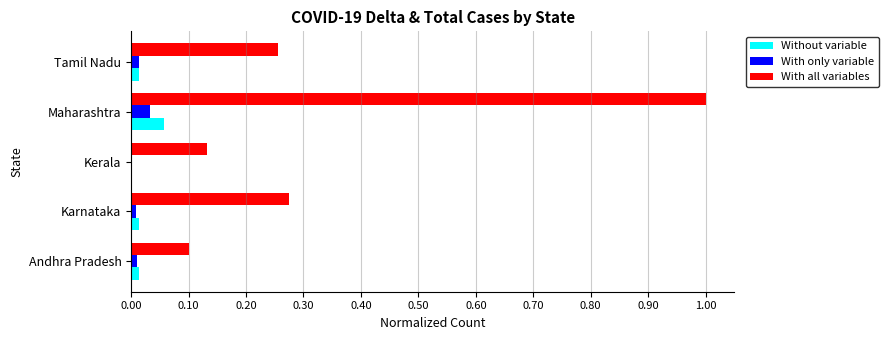

At which category is the sum across all series the highest?

Maharashtra